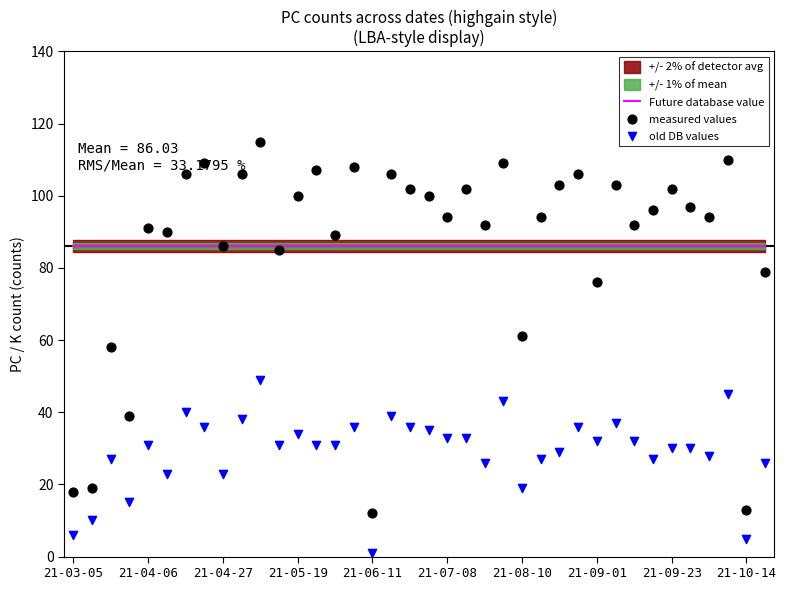

At how many categories does at least one series exceed 35?

38